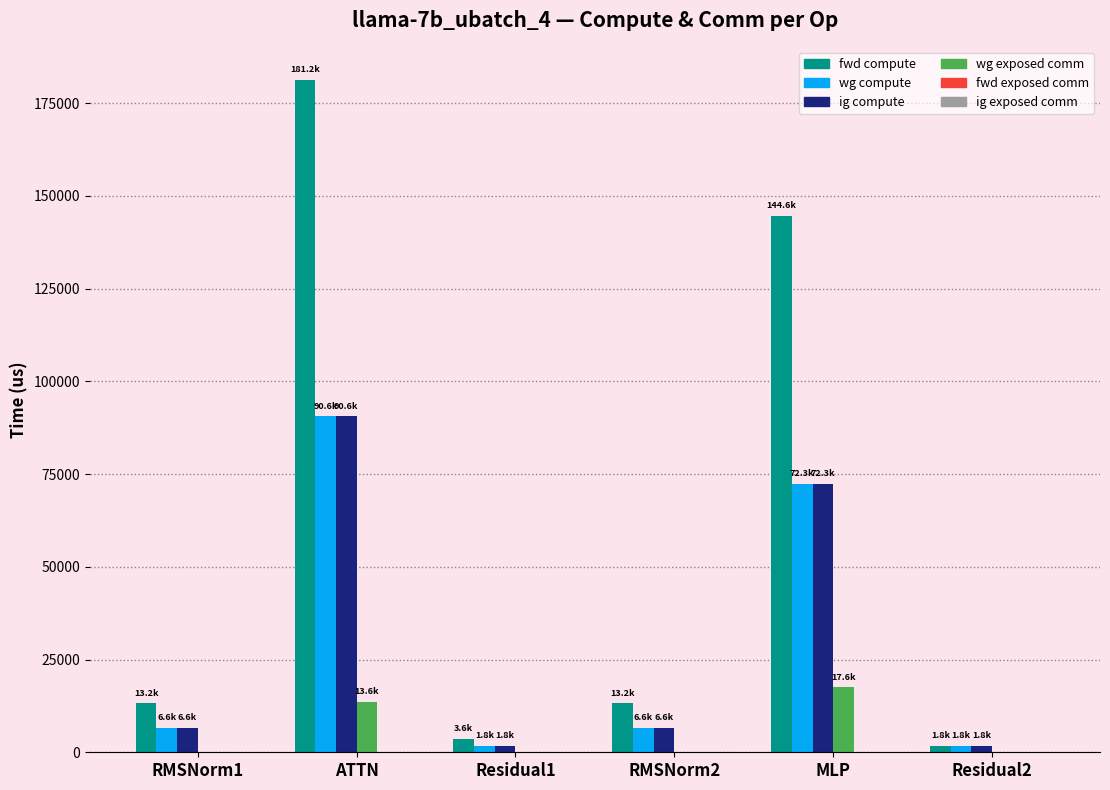

True or false: fwd compute has a value of 181195.3 at ATTN.

True